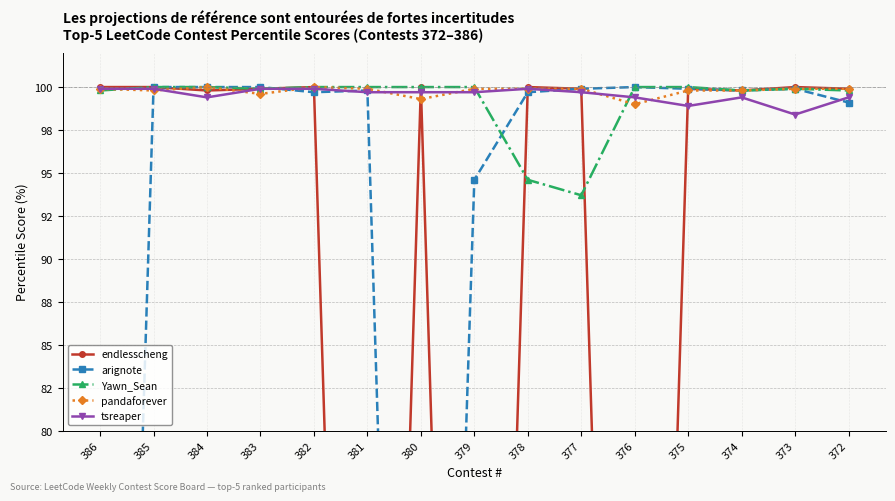

True or false: pandaforever has more than 2 points higher than both neighbors.

False